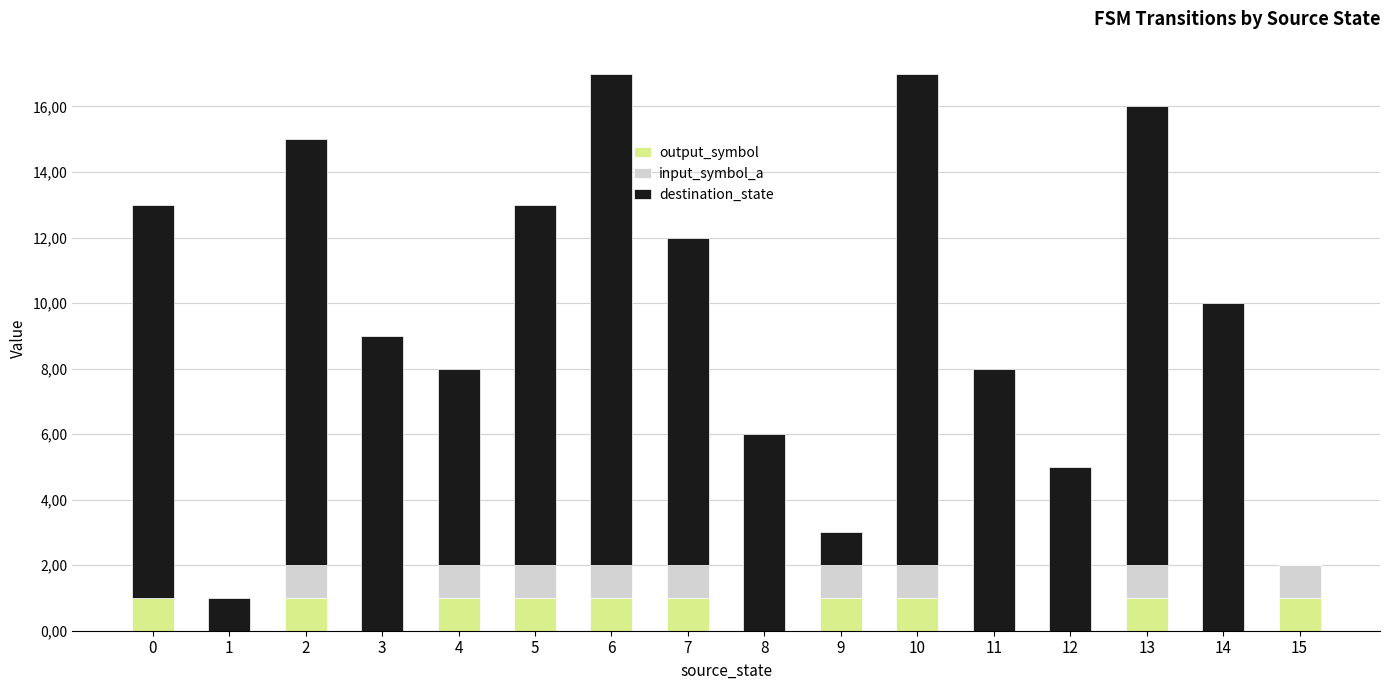

What is the average value of the input_symbol_a series?

1